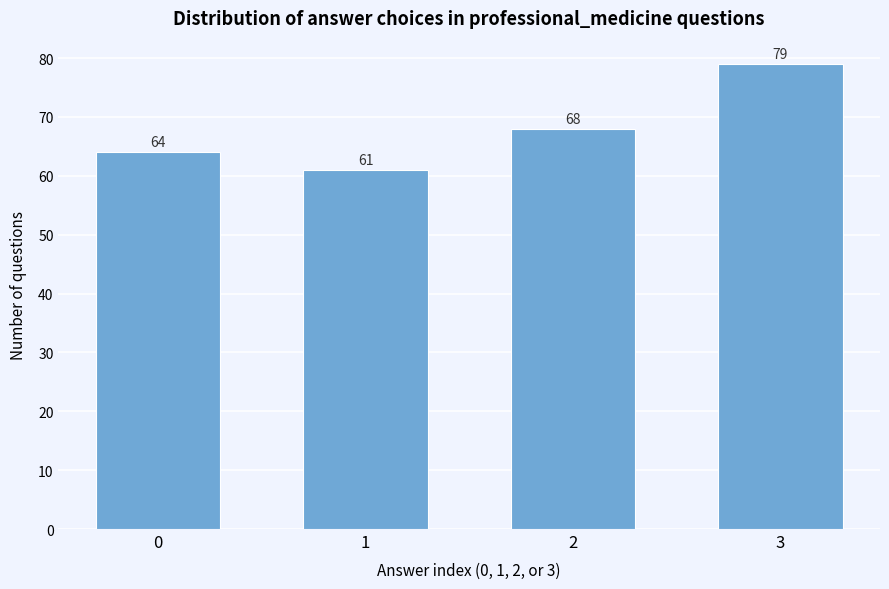

Reading left to right, extract all data points from this chart.

0=64	1=61	2=68	3=79